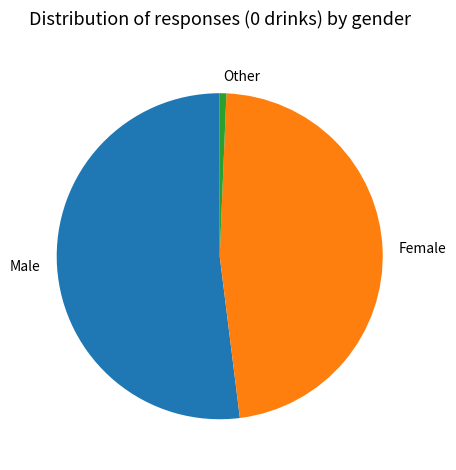

What is the ratio of the value at Male to the value at Other?

79.0